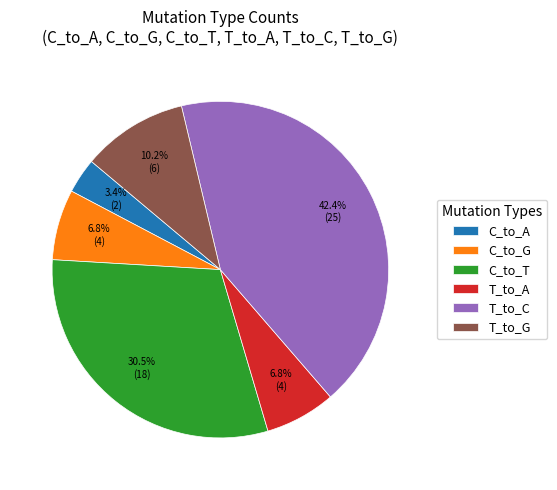

Which has a higher value, C_to_A or C_to_T?

C_to_T